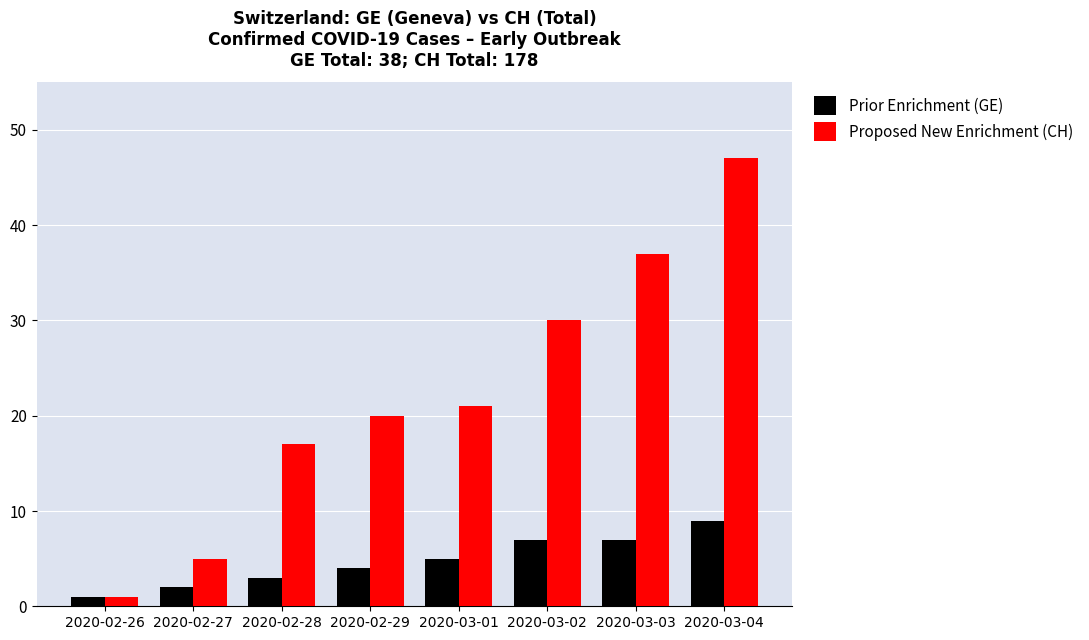

What is the difference between the second highest and minimum values in the Proposed New Enrichment (CH) series?

36